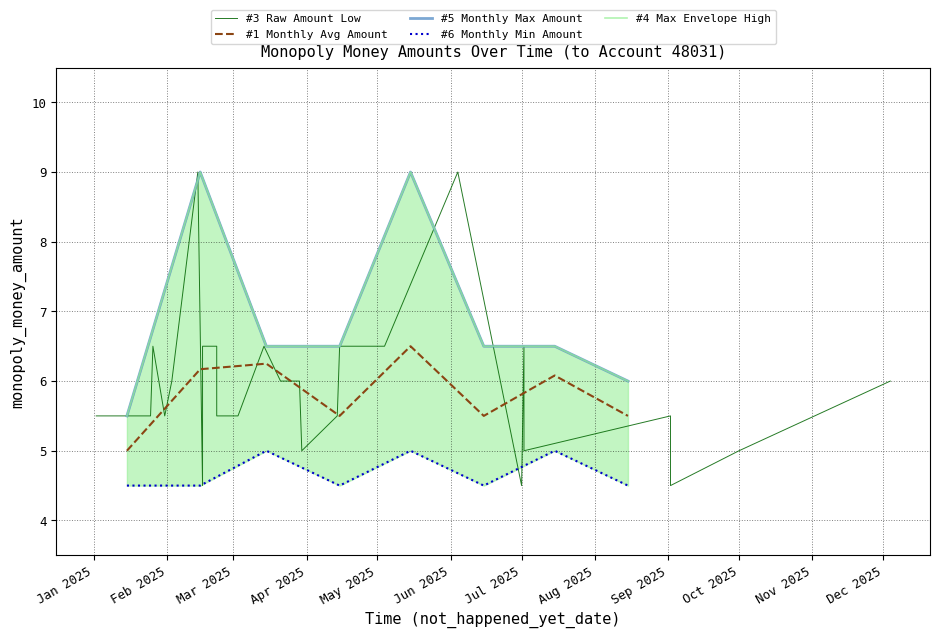

What is the average value of the Max monopoly_money_amount series?

6.9